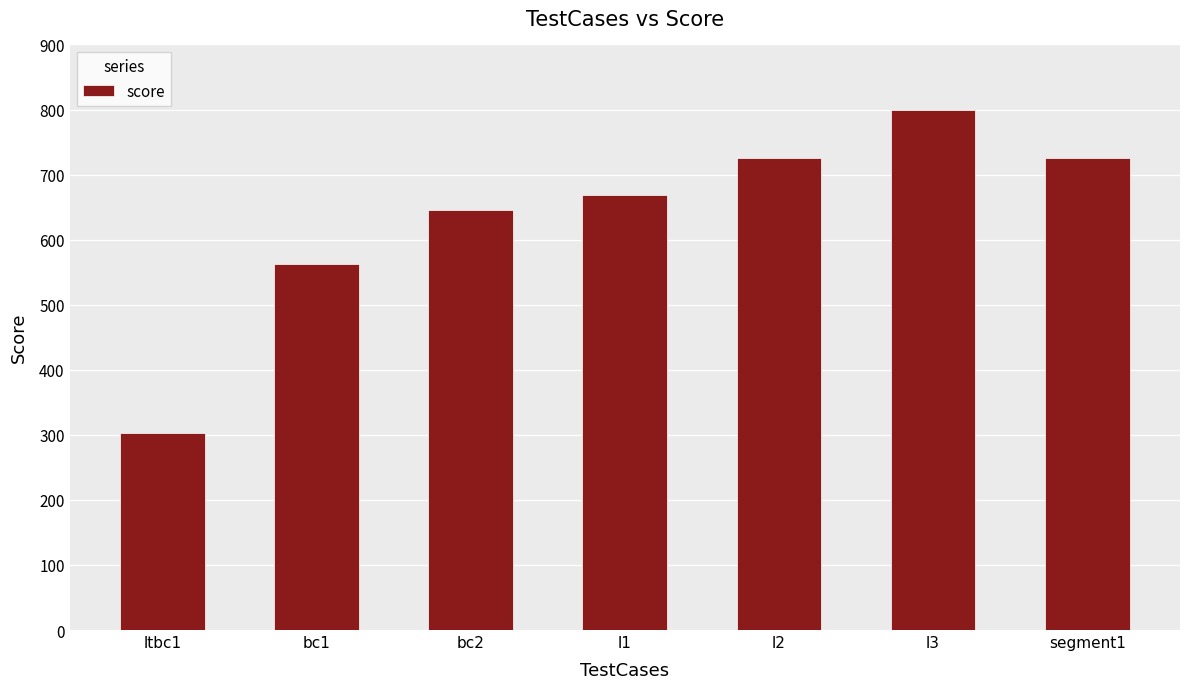

Are the bars grouped side by side (vs. stacked)?

No